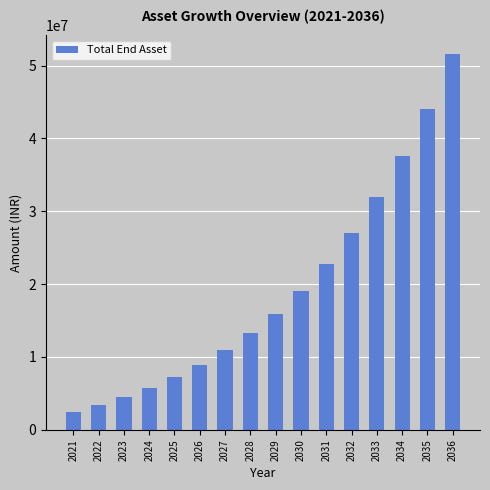

List the labels in order of value, smallest first.

2021, 2022, 2023, 2024, 2025, 2026, 2027, 2028, 2029, 2030, 2031, 2032, 2033, 2034, 2035, 2036